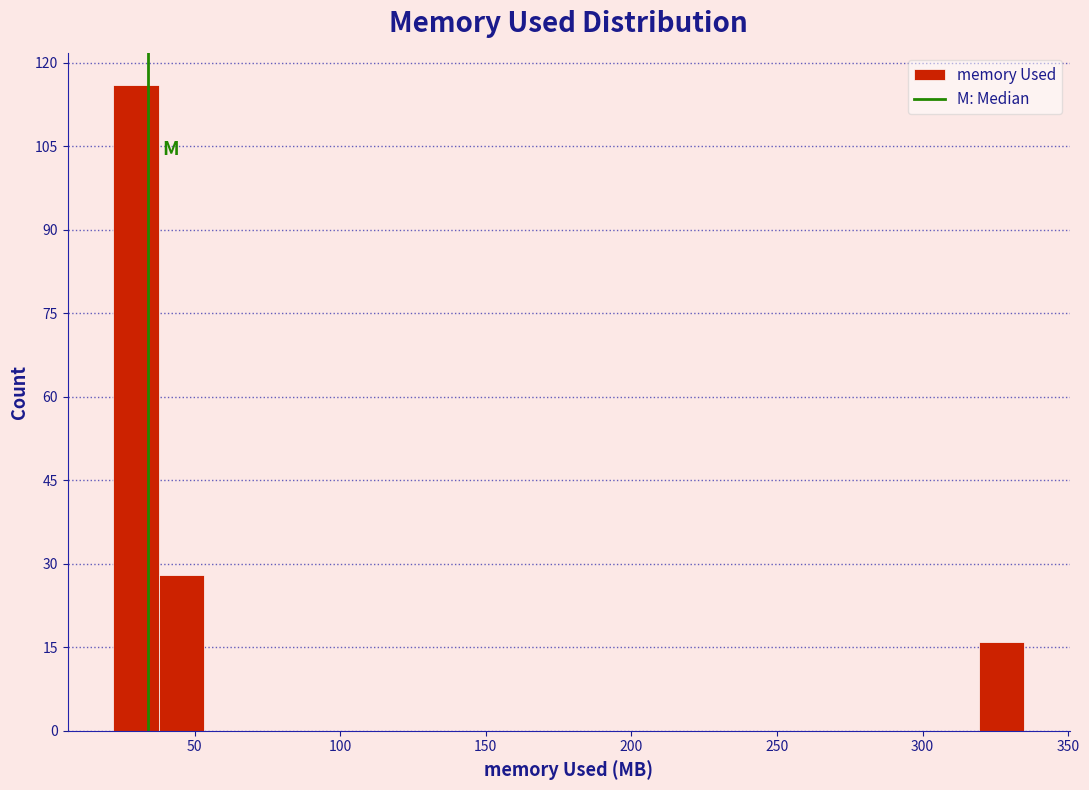

Read against the x-axis, roughly where is the centre of the tallest bar?

30